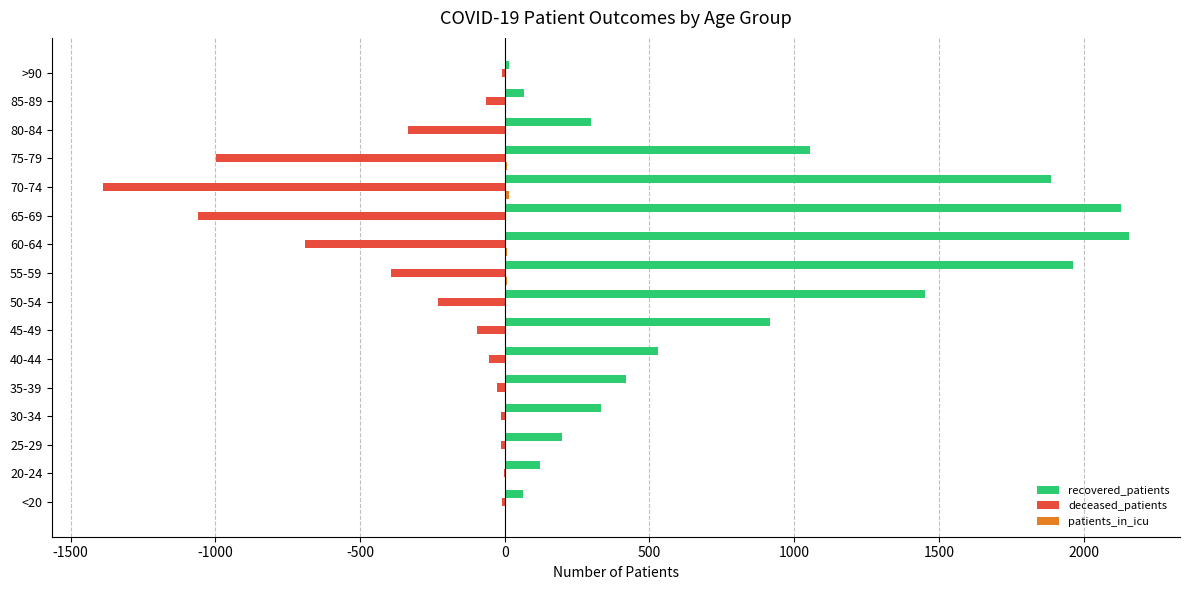

At which category is the sum across all series the highest?

55-59